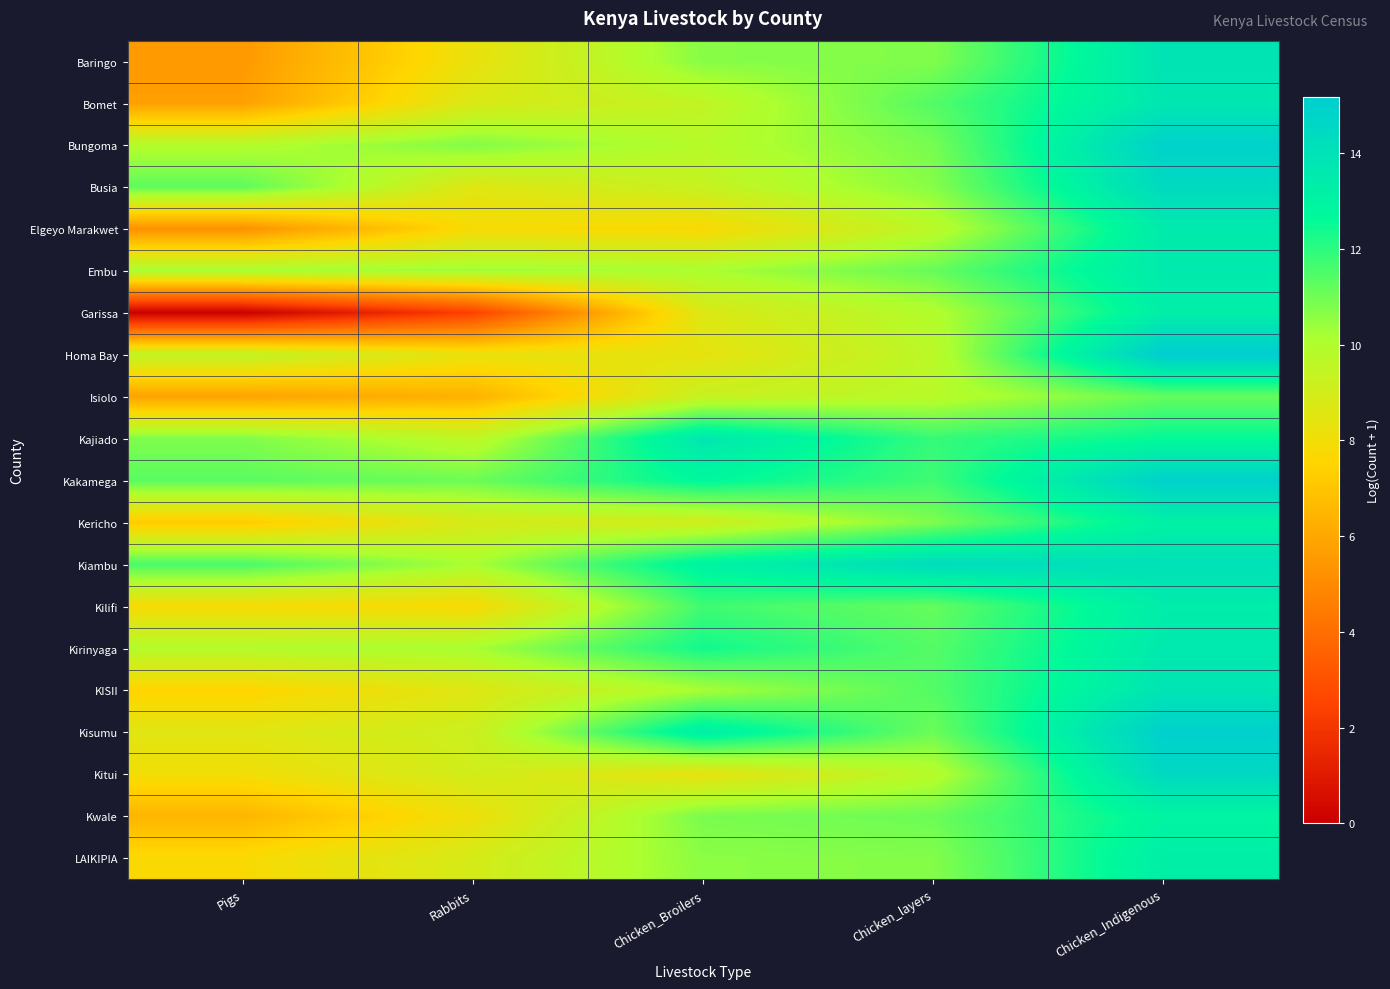

Reading right to left, what are all the values shown in this chart?

Baringo: Chicken_Indigenous=13.9	Chicken_layers=10.8	Chicken_Broilers=10.7	Rabbits=8.2	Pigs=5.5
Bomet: Chicken_Indigenous=13.7	Chicken_layers=11.4	Chicken_Broilers=9.5	Rabbits=8.7	Pigs=5.7
Bungoma: Chicken_Indigenous=14.9	Chicken_layers=10.9	Chicken_Broilers=9.8	Rabbits=10.7	Pigs=9.9
Busia: Chicken_Indigenous=14.4	Chicken_layers=10.7	Chicken_Broilers=9.4	Rabbits=8.6	Pigs=11.3
Elgeyo Marakwet: Chicken_Indigenous=13.5	Chicken_layers=9.7	Chicken_Broilers=7.7	Rabbits=7.8	Pigs=5.2
Embu: Chicken_Indigenous=13.5	Chicken_layers=11.1	Chicken_Broilers=10.1	Rabbits=10.3	Pigs=10.2
Garissa: Chicken_Indigenous=13.3	Chicken_layers=9.9	Chicken_Broilers=8.7	Rabbits=2.4	Pigs=0.0
Homa Bay: Chicken_Indigenous=15.2	Chicken_layers=9.7	Chicken_Broilers=8.3	Rabbits=8.3	Pigs=9.5
Isiolo: Chicken_Indigenous=11.2	Chicken_layers=9.7	Chicken_Broilers=9.3	Rabbits=6.3	Pigs=5.8
Kajiado: Chicken_Indigenous=12.6	Chicken_layers=11.9	Chicken_Broilers=13.7	Rabbits=9.6	Pigs=10.8
Kakamega: Chicken_Indigenous=14.9	Chicken_layers=11.7	Chicken_Broilers=12.8	Rabbits=11.0	Pigs=11.3
Kericho: Chicken_Indigenous=13.1	Chicken_layers=10.8	Chicken_Broilers=9.1	Rabbits=8.8	Pigs=7.2
Kiambu: Chicken_Indigenous=14.0	Chicken_layers=14.3	Chicken_Broilers=13.0	Rabbits=10.2	Pigs=11.6
Kilifi: Chicken_Indigenous=13.4	Chicken_layers=11.2	Chicken_Broilers=11.7	Rabbits=7.8	Pigs=7.9
Kirinyaga: Chicken_Indigenous=13.5	Chicken_layers=11.4	Chicken_Broilers=12.4	Rabbits=10.2	Pigs=9.9
KISII: Chicken_Indigenous=13.8	Chicken_layers=11.4	Chicken_Broilers=10.2	Rabbits=8.6	Pigs=7.5
Kisumu: Chicken_Indigenous=15.0	Chicken_layers=11.1	Chicken_Broilers=13.3	Rabbits=9.2	Pigs=8.5
Kitui: Chicken_Indigenous=14.5	Chicken_layers=9.8	Chicken_Broilers=8.3	Rabbits=9.0	Pigs=8.0
Kwale: Chicken_Indigenous=12.9	Chicken_layers=11.1	Chicken_Broilers=10.9	Rabbits=8.1	Pigs=6.5
LAIKIPIA: Chicken_Indigenous=13.3	Chicken_layers=10.7	Chicken_Broilers=10.6	Rabbits=8.9	Pigs=7.8